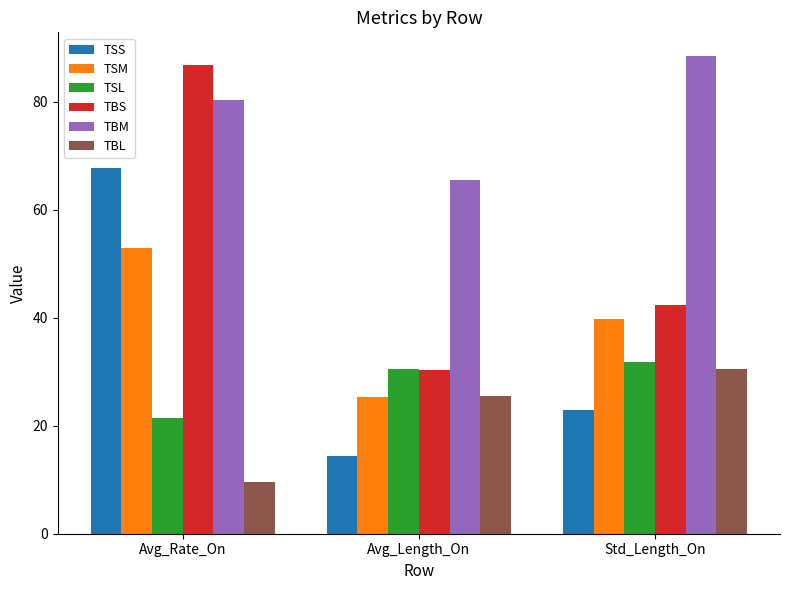

Which series changed the most between Avg_Rate_On and Avg_Length_On?

TBS